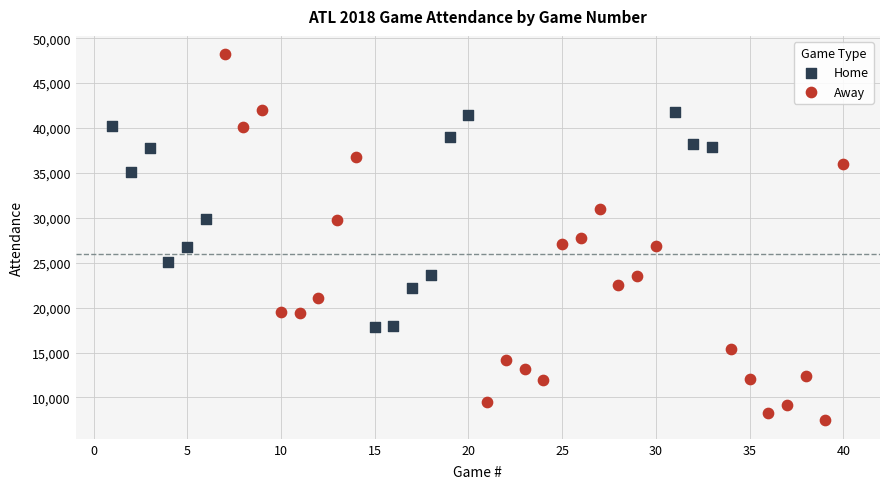

Which series reaches the maximum Y coordinate?

Away